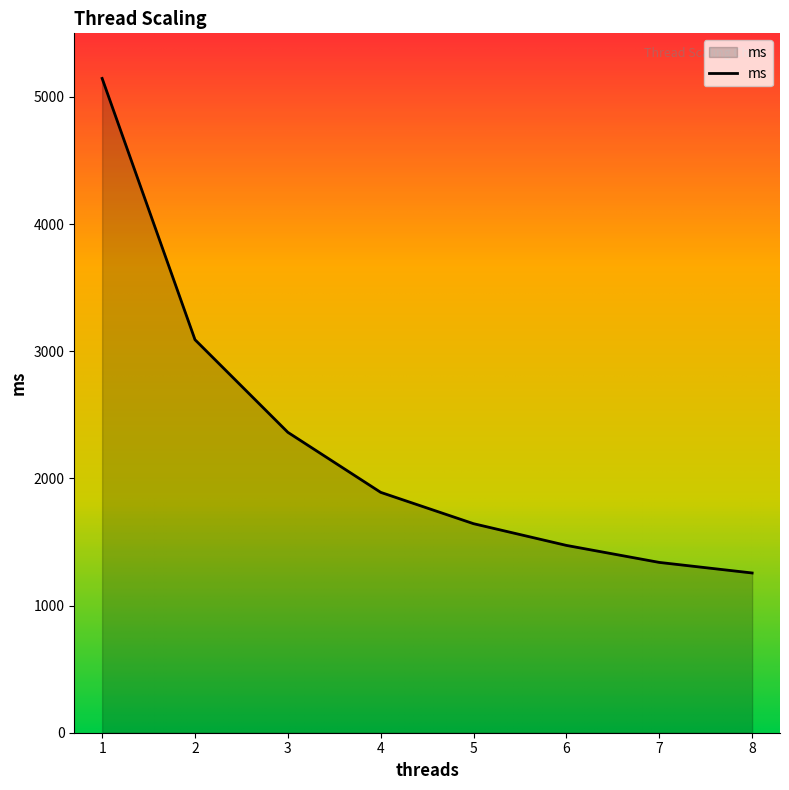

True or false: the data has more than 1 interior local peaks.

False